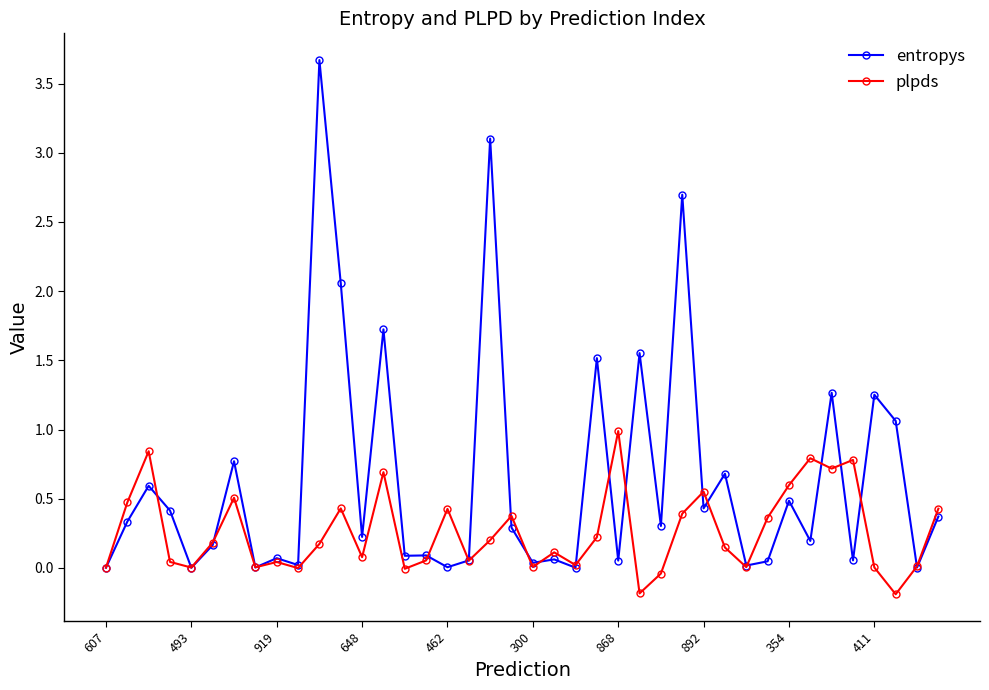

List the series in order of their overall mean, lowest first.

plpds, entropys